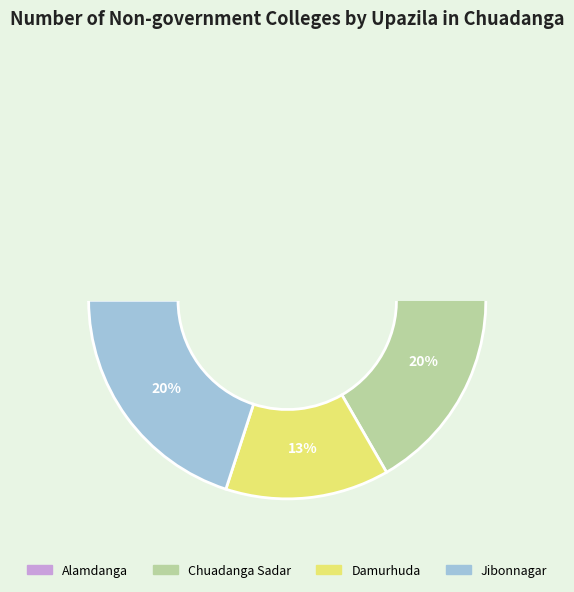

Which category has the biggest portion of the pie?

Alamdanga